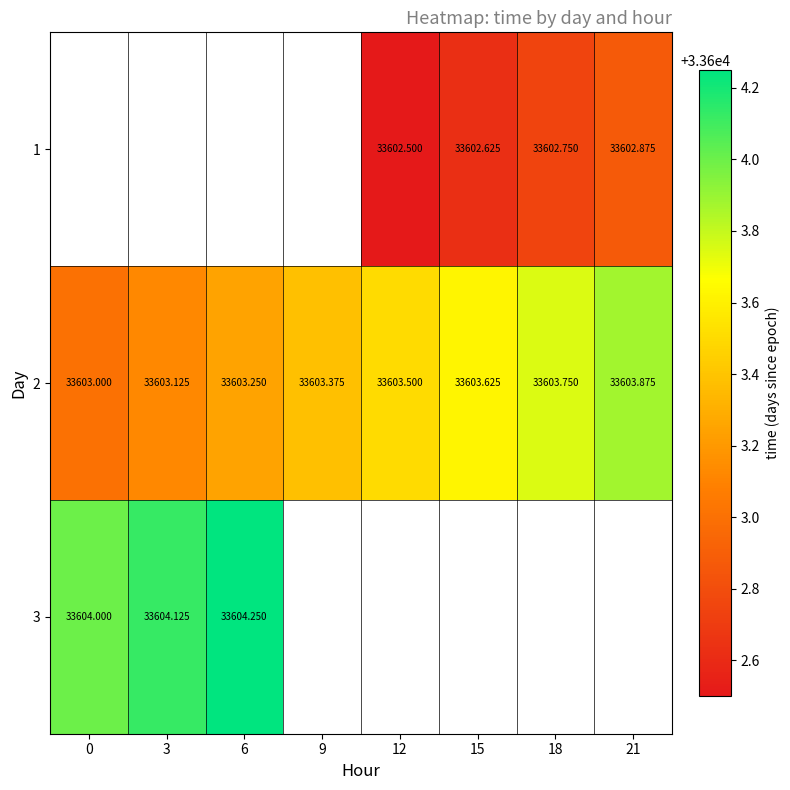

Is the value of 1 at 18 greater than the value of 3 at 3?

No